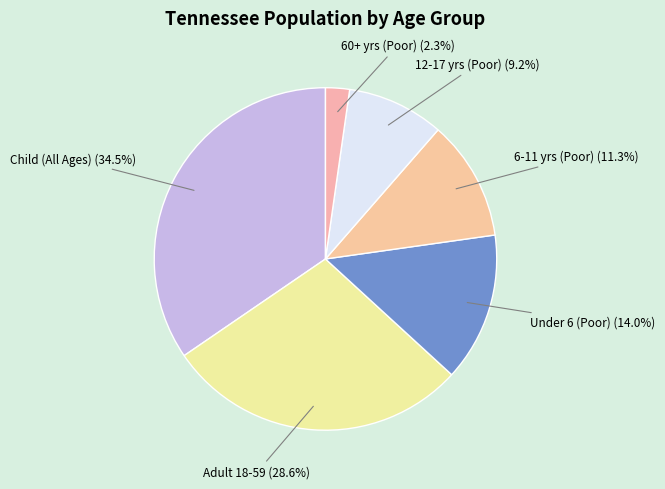

Rank the categories by value from lowest to highest.

60+ yrs (Poor), 12-17 yrs (Poor), 6-11 yrs (Poor), Under 6 (Poor), Adult 18-59, Child (All Ages)